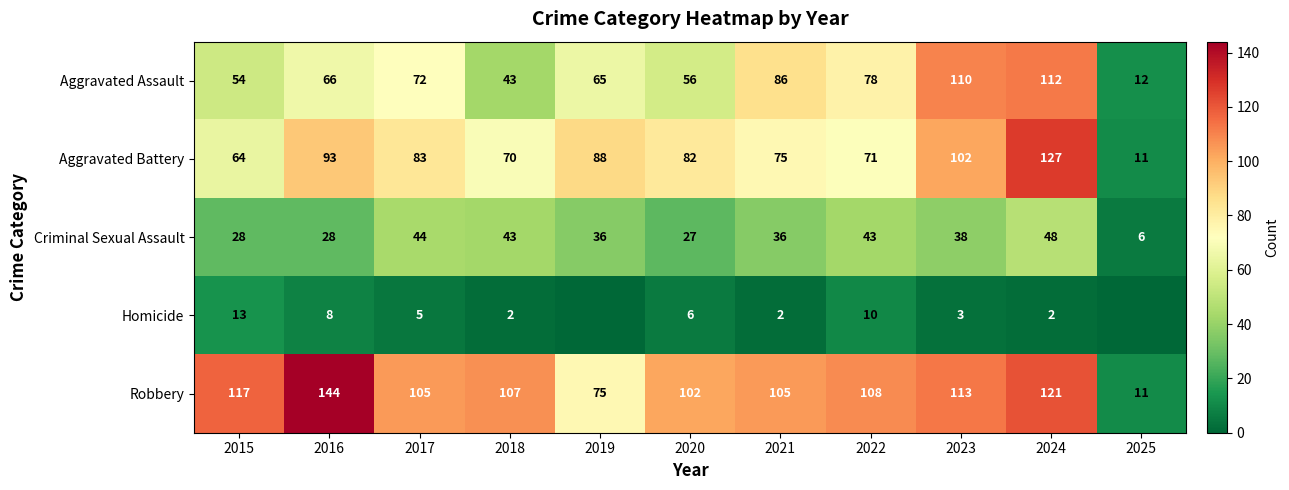

What is the difference between the maximum and second lowest values in the Robbery series?

69